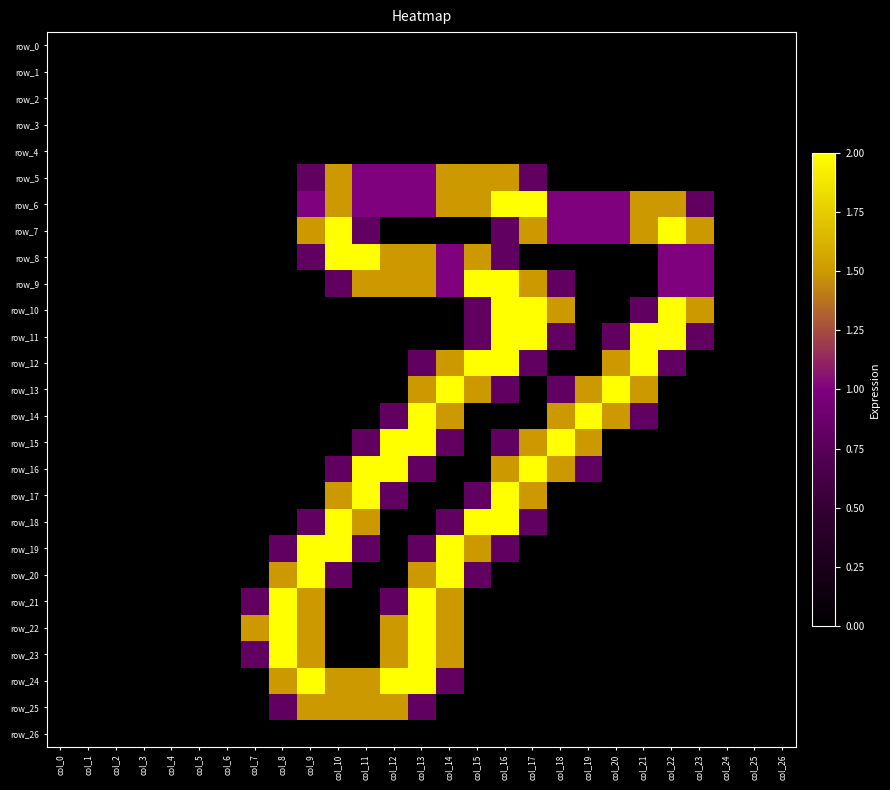

Reading left to right, list all the values displayed in this chart.

row_0: 0.0	0.0	0.0	0.0	0.0	0.0	0.0	0.0	0.0	0.0	0.0	0.0	0.0	0.0	0.0	0.0	0.0	0.0	0.0	0.0	0.0	0.0	0.0	0.0	0.0	0.0	0.0
row_1: 0.0	0.0	0.0	0.0	0.0	0.0	0.0	0.0	0.0	0.0	0.0	0.0	0.0	0.0	0.0	0.0	0.0	0.0	0.0	0.0	0.0	0.0	0.0	0.0	0.0	0.0	0.0
row_2: 0.0	0.0	0.0	0.0	0.0	0.0	0.0	0.0	0.0	0.0	0.0	0.0	0.0	0.0	0.0	0.0	0.0	0.0	0.0	0.0	0.0	0.0	0.0	0.0	0.0	0.0	0.0
row_3: 0.0	0.0	0.0	0.0	0.0	0.0	0.0	0.0	0.0	0.0	0.0	0.0	0.0	0.0	0.0	0.0	0.0	0.0	0.0	0.0	0.0	0.0	0.0	0.0	0.0	0.0	0.0
row_4: 0.0	0.0	0.0	0.0	0.0	0.0	0.0	0.0	0.0	0.0	0.0	0.0	0.0	0.0	0.0	0.0	0.0	0.0	0.0	0.0	0.0	0.0	0.0	0.0	0.0	0.0	0.0
row_5: 0.0	0.0	0.0	0.0	0.0	0.0	0.0	0.0	0.0	0.8	1.5	1.0	1.0	1.0	1.5	1.5	1.5	0.8	0.0	0.0	0.0	0.0	0.0	0.0	0.0	0.0	0.0
row_6: 0.0	0.0	0.0	0.0	0.0	0.0	0.0	0.0	0.0	1.0	1.5	1.0	1.0	1.0	1.5	1.5	2.0	2.0	1.0	1.0	1.0	1.5	1.5	0.8	0.0	0.0	0.0
row_7: 0.0	0.0	0.0	0.0	0.0	0.0	0.0	0.0	0.0	1.5	2.0	0.8	0.0	0.0	0.0	0.0	0.8	1.5	1.0	1.0	1.0	1.5	2.0	1.5	0.0	0.0	0.0
row_8: 0.0	0.0	0.0	0.0	0.0	0.0	0.0	0.0	0.0	0.8	2.0	2.0	1.5	1.5	1.0	1.5	0.8	0.0	0.0	0.0	0.0	0.0	1.0	1.0	0.0	0.0	0.0
row_9: 0.0	0.0	0.0	0.0	0.0	0.0	0.0	0.0	0.0	0.0	0.8	1.5	1.5	1.5	1.0	2.0	2.0	1.5	0.8	0.0	0.0	0.0	1.0	1.0	0.0	0.0	0.0
row_10: 0.0	0.0	0.0	0.0	0.0	0.0	0.0	0.0	0.0	0.0	0.0	0.0	0.0	0.0	0.0	0.8	2.0	2.0	1.5	0.0	0.0	0.8	2.0	1.5	0.0	0.0	0.0
row_11: 0.0	0.0	0.0	0.0	0.0	0.0	0.0	0.0	0.0	0.0	0.0	0.0	0.0	0.0	0.0	0.8	2.0	2.0	0.8	0.0	0.8	2.0	2.0	0.8	0.0	0.0	0.0
row_12: 0.0	0.0	0.0	0.0	0.0	0.0	0.0	0.0	0.0	0.0	0.0	0.0	0.0	0.8	1.5	2.0	2.0	0.8	0.0	0.0	1.5	2.0	0.8	0.0	0.0	0.0	0.0
row_13: 0.0	0.0	0.0	0.0	0.0	0.0	0.0	0.0	0.0	0.0	0.0	0.0	0.0	1.5	2.0	1.5	0.8	0.0	0.8	1.5	2.0	1.5	0.0	0.0	0.0	0.0	0.0
row_14: 0.0	0.0	0.0	0.0	0.0	0.0	0.0	0.0	0.0	0.0	0.0	0.0	0.8	2.0	1.5	0.0	0.0	0.0	1.5	2.0	1.5	0.8	0.0	0.0	0.0	0.0	0.0
row_15: 0.0	0.0	0.0	0.0	0.0	0.0	0.0	0.0	0.0	0.0	0.0	0.8	2.0	2.0	0.8	0.0	0.8	1.5	2.0	1.5	0.0	0.0	0.0	0.0	0.0	0.0	0.0
row_16: 0.0	0.0	0.0	0.0	0.0	0.0	0.0	0.0	0.0	0.0	0.8	2.0	2.0	0.8	0.0	0.0	1.5	2.0	1.5	0.8	0.0	0.0	0.0	0.0	0.0	0.0	0.0
row_17: 0.0	0.0	0.0	0.0	0.0	0.0	0.0	0.0	0.0	0.0	1.5	2.0	0.8	0.0	0.0	0.8	2.0	1.5	0.0	0.0	0.0	0.0	0.0	0.0	0.0	0.0	0.0
row_18: 0.0	0.0	0.0	0.0	0.0	0.0	0.0	0.0	0.0	0.8	2.0	1.5	0.0	0.0	0.8	2.0	2.0	0.8	0.0	0.0	0.0	0.0	0.0	0.0	0.0	0.0	0.0
row_19: 0.0	0.0	0.0	0.0	0.0	0.0	0.0	0.0	0.8	2.0	2.0	0.8	0.0	0.8	2.0	1.5	0.8	0.0	0.0	0.0	0.0	0.0	0.0	0.0	0.0	0.0	0.0
row_20: 0.0	0.0	0.0	0.0	0.0	0.0	0.0	0.0	1.5	2.0	0.8	0.0	0.0	1.5	2.0	0.8	0.0	0.0	0.0	0.0	0.0	0.0	0.0	0.0	0.0	0.0	0.0
row_21: 0.0	0.0	0.0	0.0	0.0	0.0	0.0	0.8	2.0	1.5	0.0	0.0	0.8	2.0	1.5	0.0	0.0	0.0	0.0	0.0	0.0	0.0	0.0	0.0	0.0	0.0	0.0
row_22: 0.0	0.0	0.0	0.0	0.0	0.0	0.0	1.5	2.0	1.5	0.0	0.0	1.5	2.0	1.5	0.0	0.0	0.0	0.0	0.0	0.0	0.0	0.0	0.0	0.0	0.0	0.0
row_23: 0.0	0.0	0.0	0.0	0.0	0.0	0.0	0.8	2.0	1.5	0.0	0.0	1.5	2.0	1.5	0.0	0.0	0.0	0.0	0.0	0.0	0.0	0.0	0.0	0.0	0.0	0.0
row_24: 0.0	0.0	0.0	0.0	0.0	0.0	0.0	0.0	1.5	2.0	1.5	1.5	2.0	2.0	0.8	0.0	0.0	0.0	0.0	0.0	0.0	0.0	0.0	0.0	0.0	0.0	0.0
row_25: 0.0	0.0	0.0	0.0	0.0	0.0	0.0	0.0	0.8	1.5	1.5	1.5	1.5	0.8	0.0	0.0	0.0	0.0	0.0	0.0	0.0	0.0	0.0	0.0	0.0	0.0	0.0
row_26: 0.0	0.0	0.0	0.0	0.0	0.0	0.0	0.0	0.0	0.0	0.0	0.0	0.0	0.0	0.0	0.0	0.0	0.0	0.0	0.0	0.0	0.0	0.0	0.0	0.0	0.0	0.0